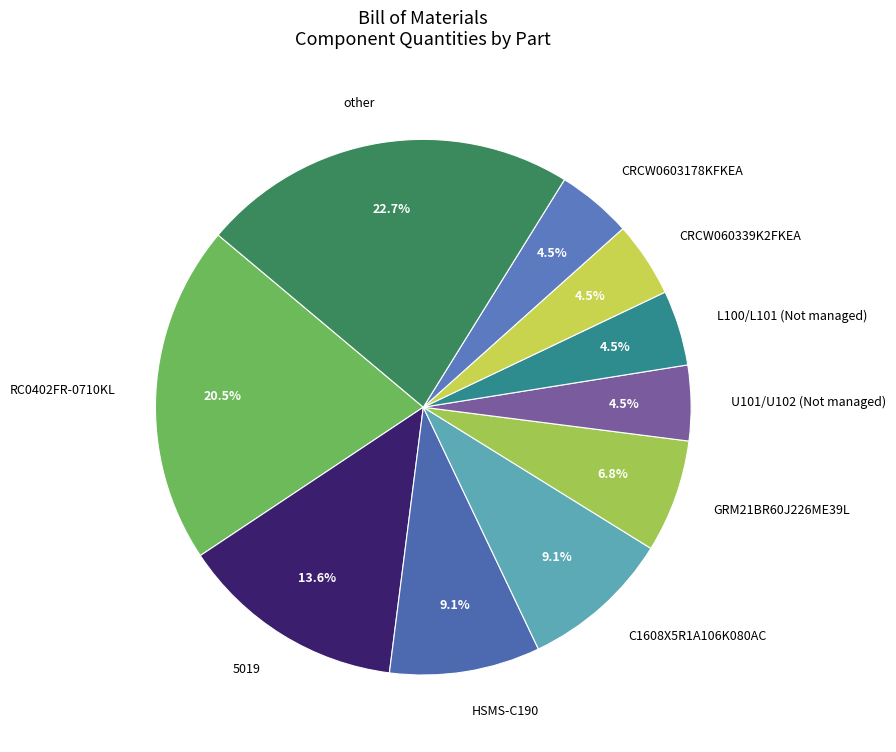

To the nearest percent, what is the difference between the largest and smallest slice percentages?

18%